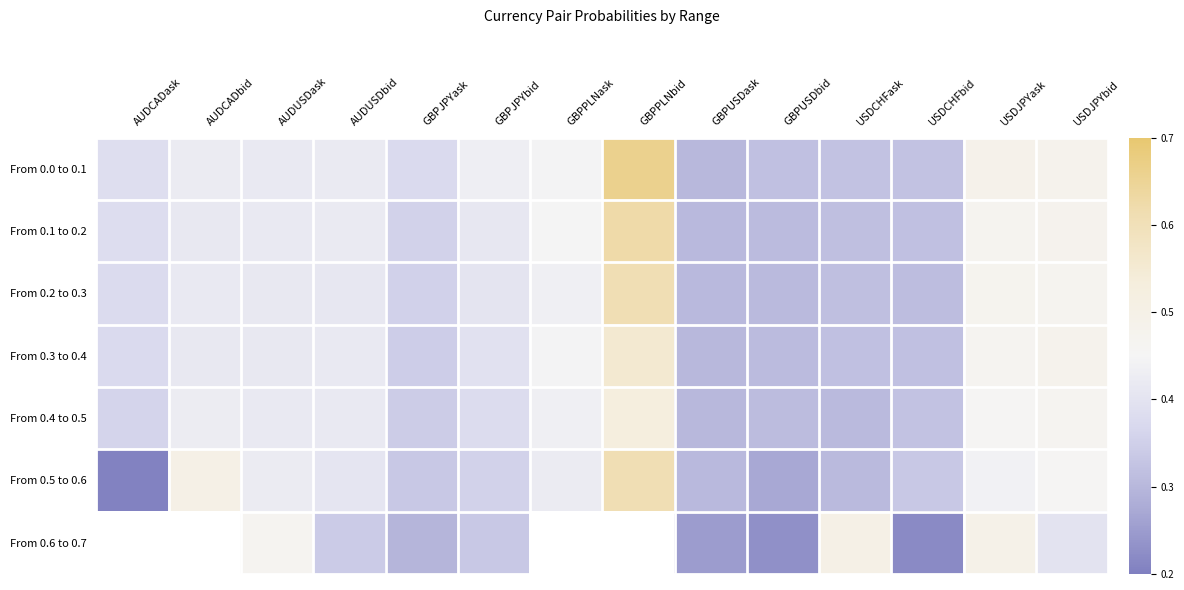

Where is From 0.4 to 0.5 nearest to the value 0?

GBPUSDask